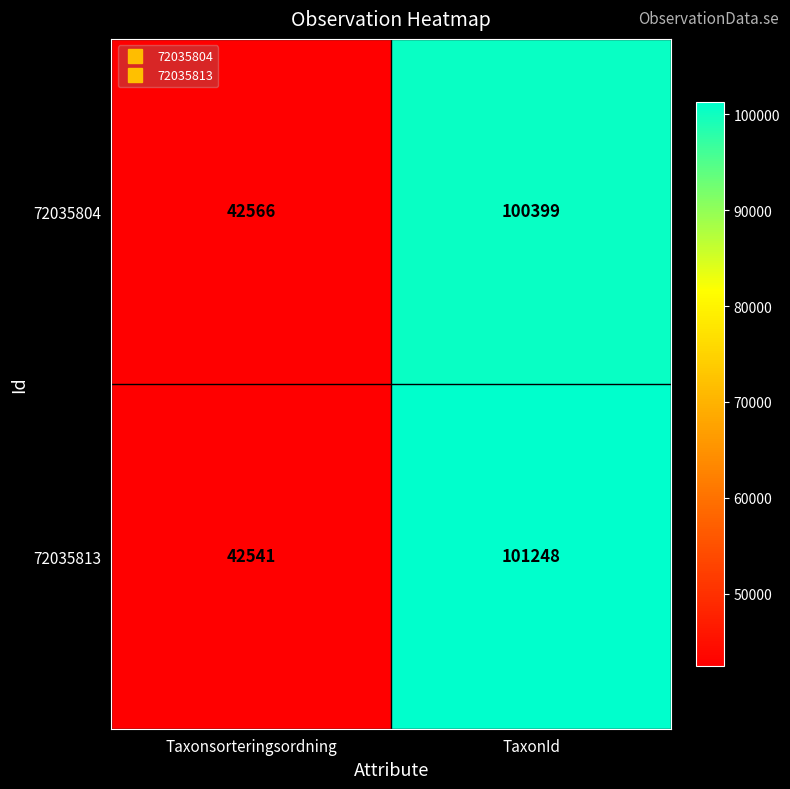

Reading left to right, extract all data points from this chart.

72035804: Taxonsorteringsordning=42566	TaxonId=100399
72035813: Taxonsorteringsordning=42541	TaxonId=101248